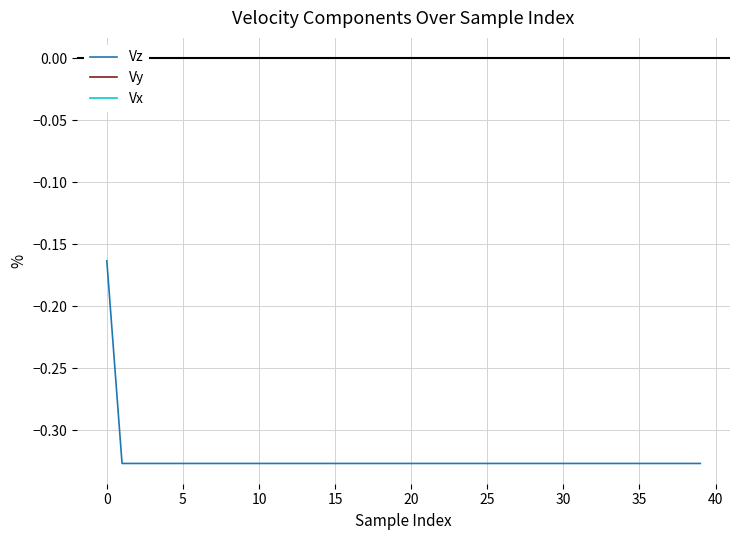

At 17, list the series in order from largest to smallest.

Vy, Vx, Vz